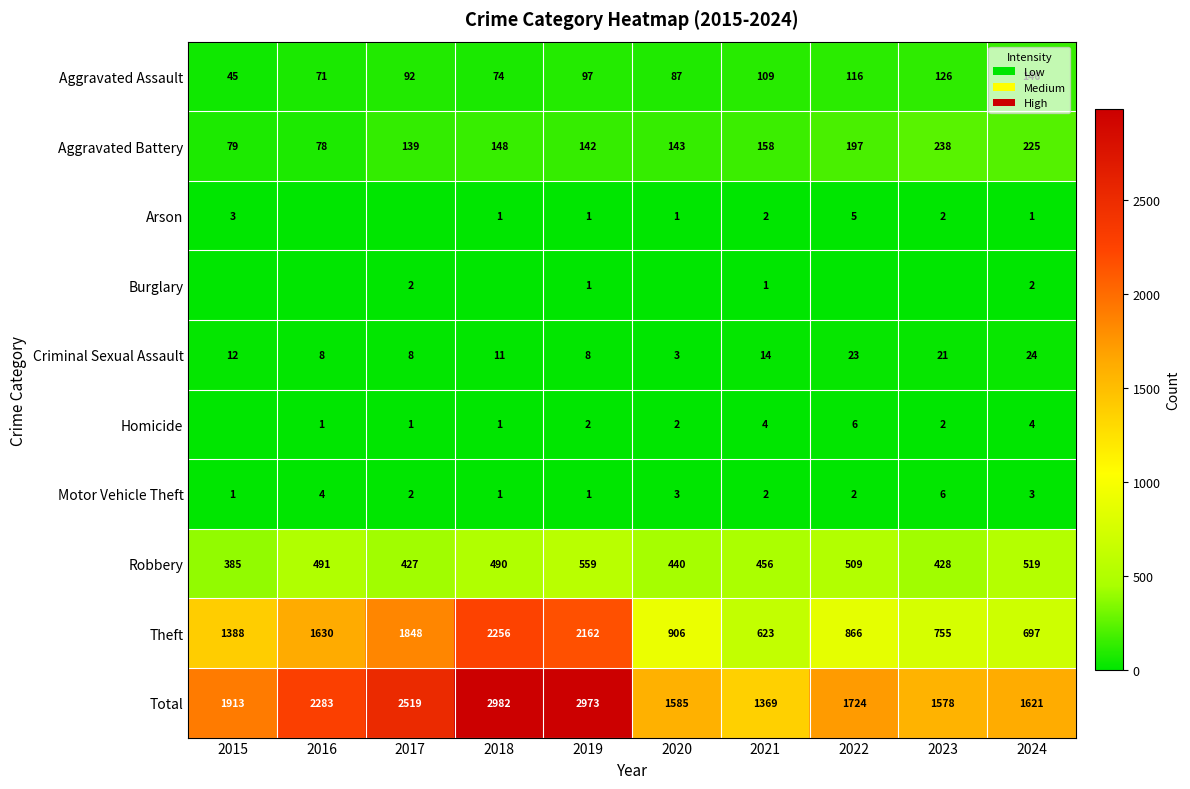

What is the difference between the highest and lowest values at 2019?

2972